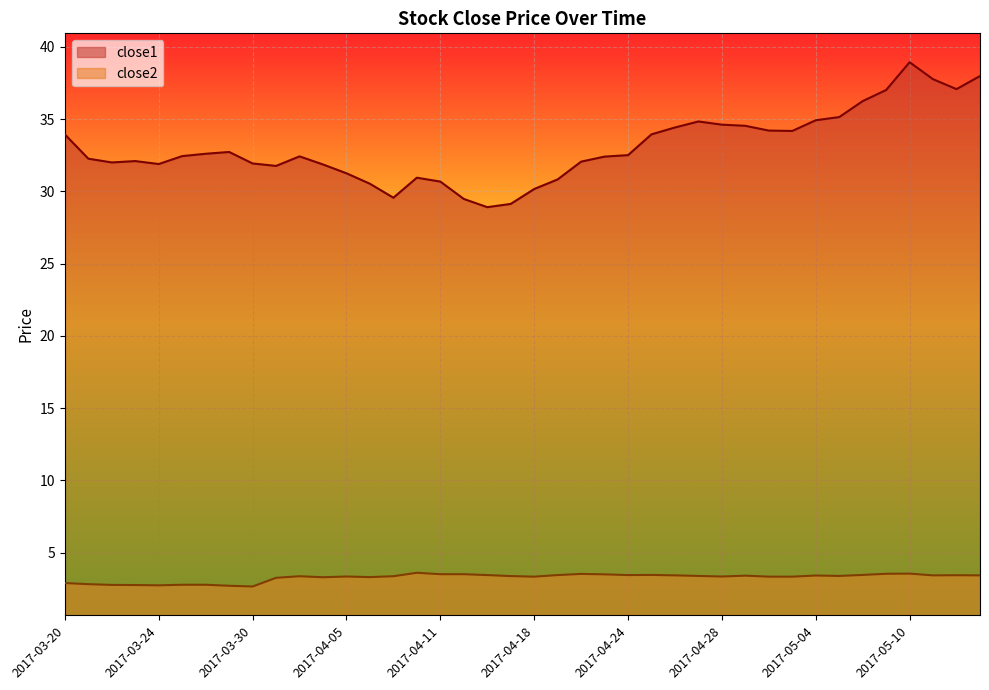

What is the greatest value displayed?

38.9